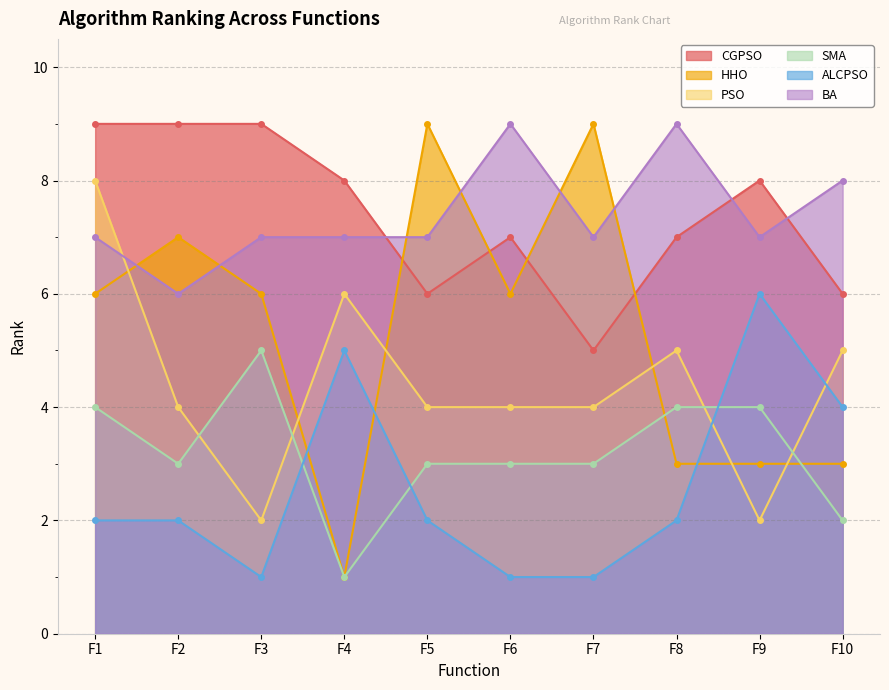

Does the chart have visible grid lines?

Yes